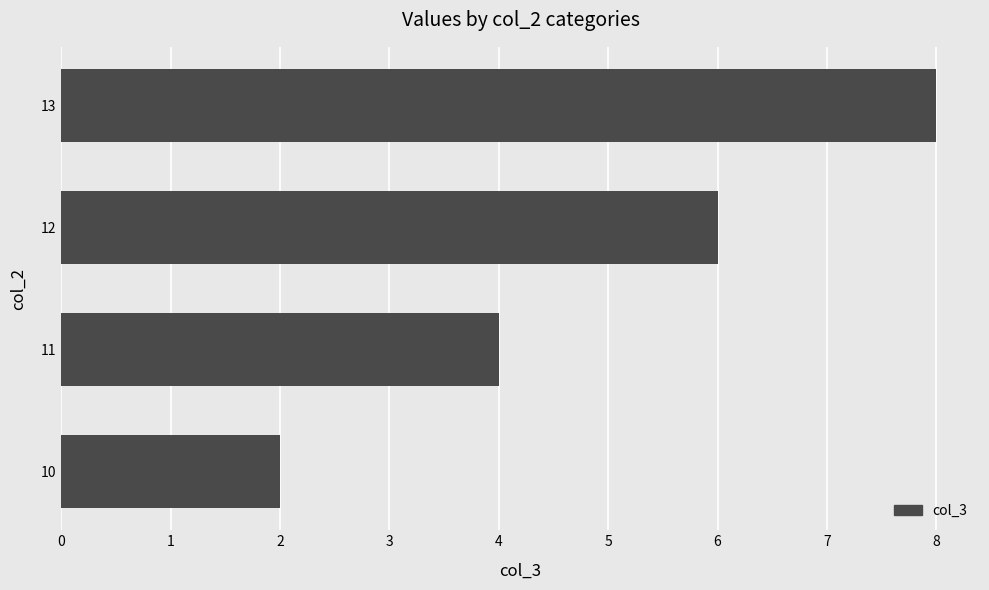

Does the chart contain any negative values?

No